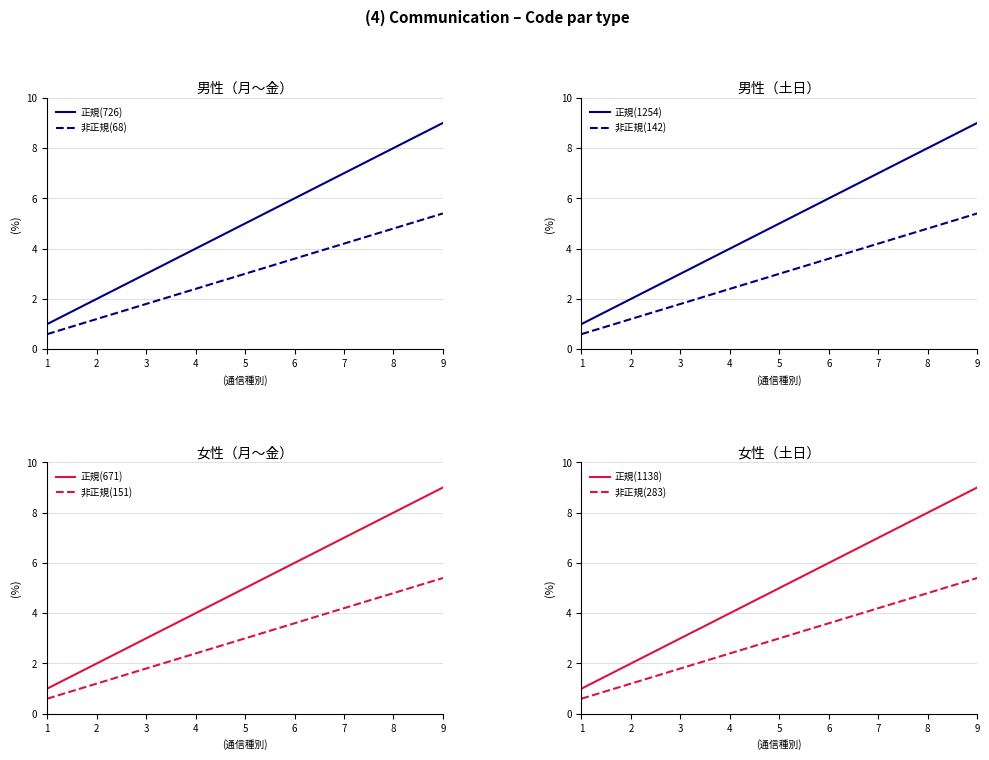

The chart shows a value of 3 at 8. True or false?

False